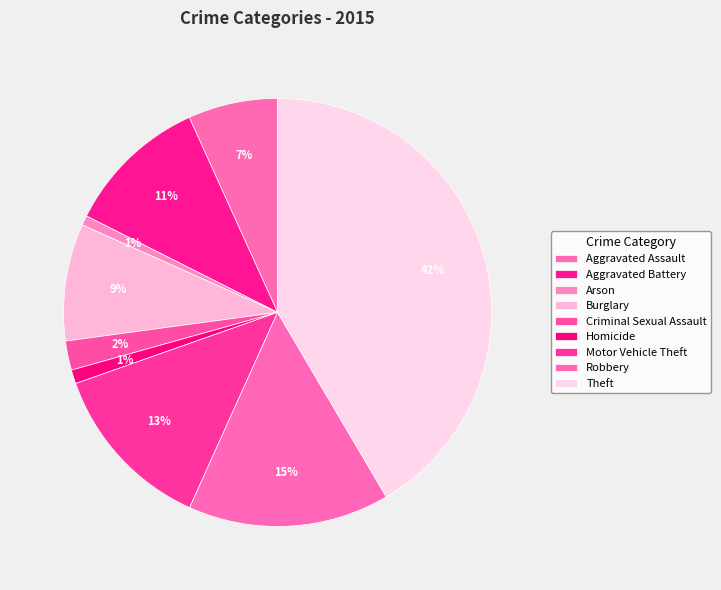

To the nearest percent, what is the difference between the Aggravated Battery and Criminal Sexual Assault slice percentages?

9%